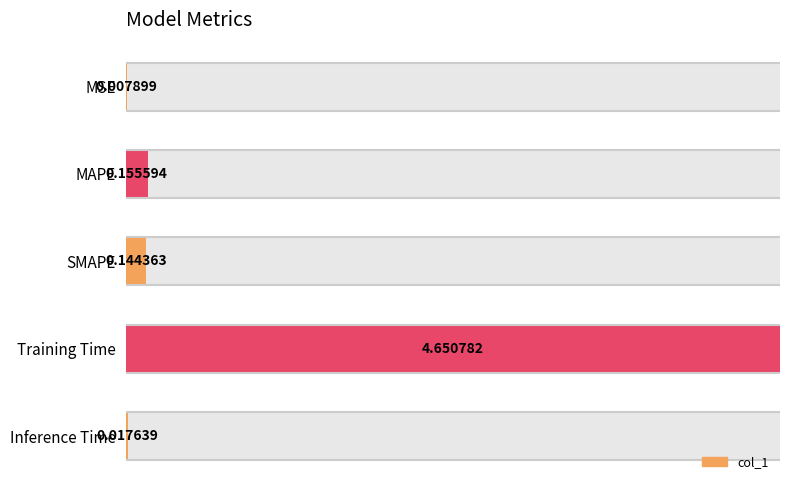

List the labels in order of value, largest first.

Training Time, MAPE, SMAPE, Inference Time, MSE